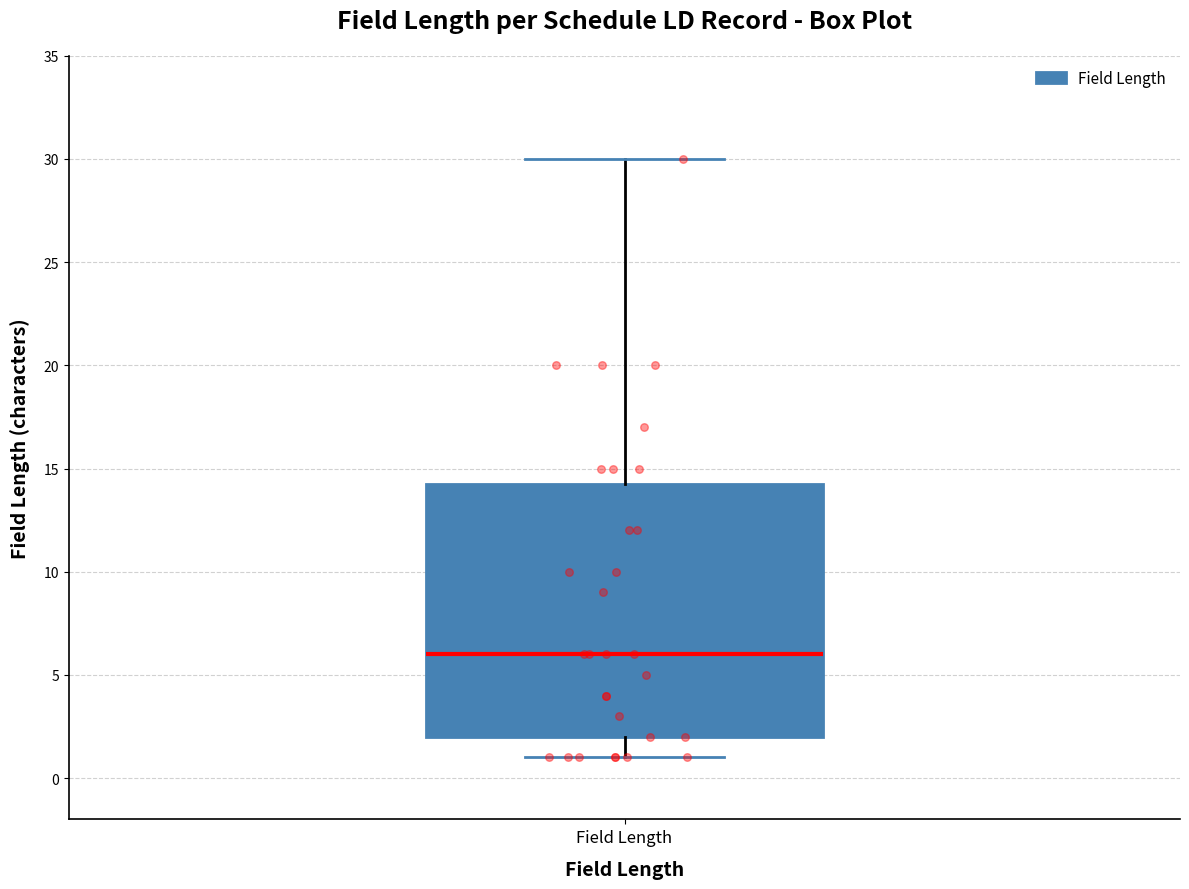

Transcribe this box plot: give where the median line is, the range the box spans, and where the two whiskers end, as read against the y-axis. The values are not printed on the chart, so give them approximately, as read against the axis.

median 6.0, box 2.0 to 14.5, whiskers 1.0 to 30.0